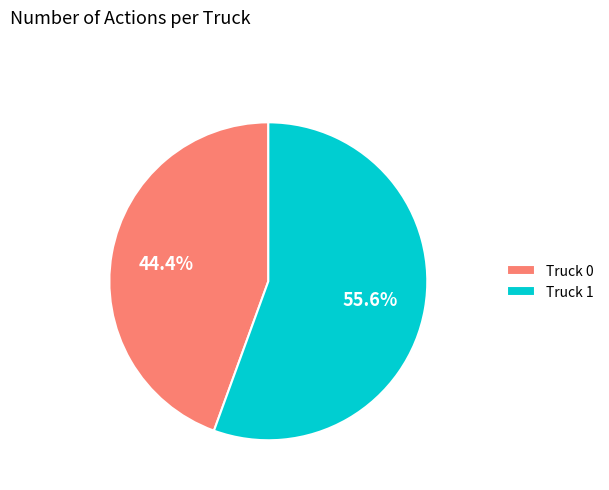

Which slice is the smallest?

Truck 0